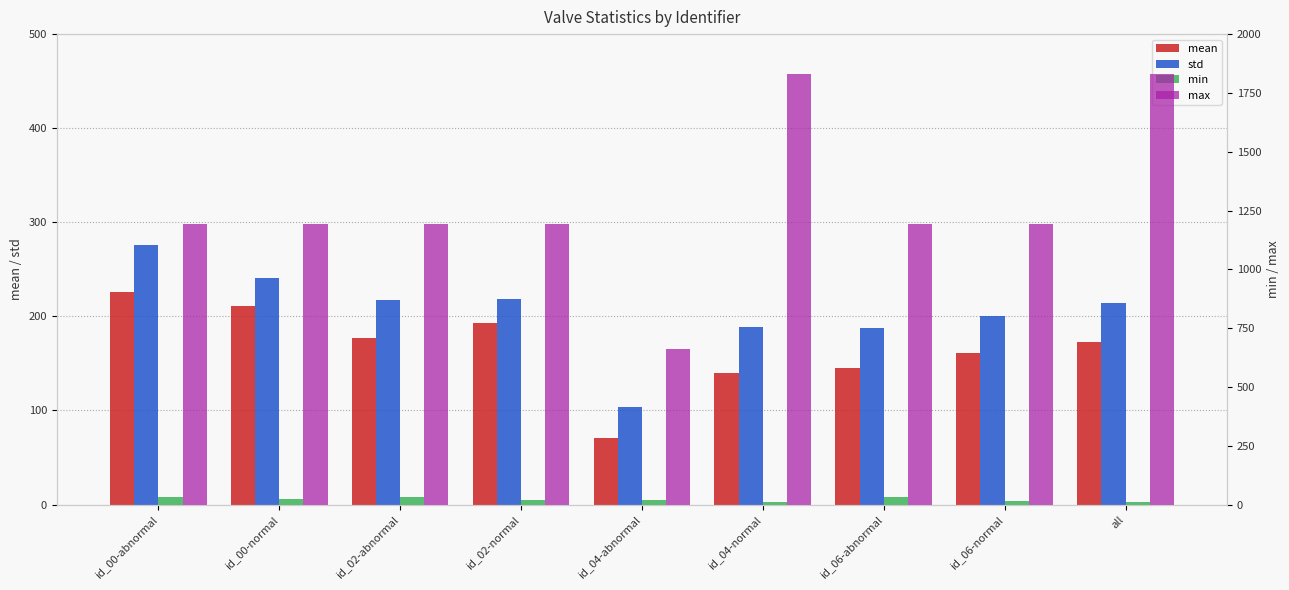

Rank the categories by max value from lowest to highest.

id_04-abnormal, id_06-abnormal, id_02-abnormal, id_06-normal, id_00-abnormal, id_02-normal, id_00-normal, id_04-normal, all